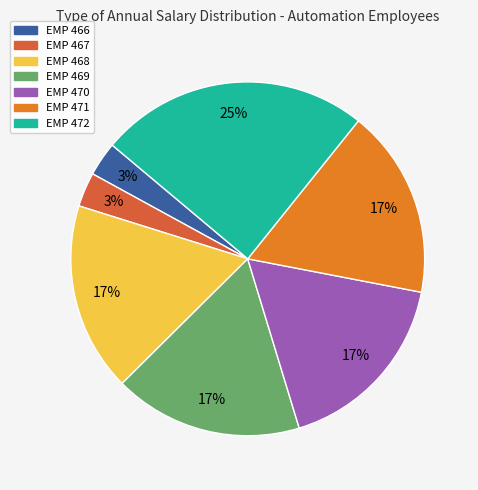

Between EMP 471 and EMP 472, which is larger?

EMP 472